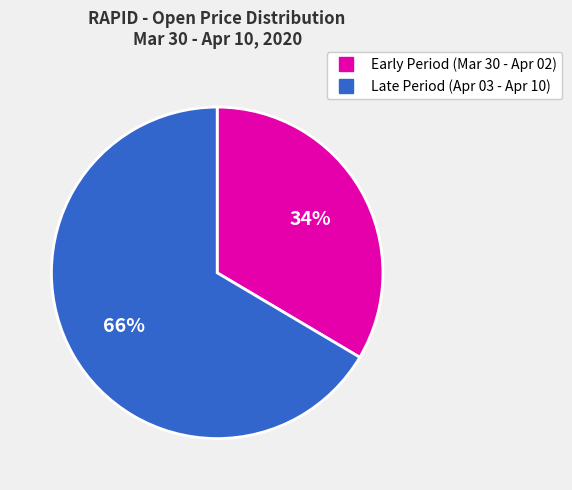

How many segments does this pie chart have?

2